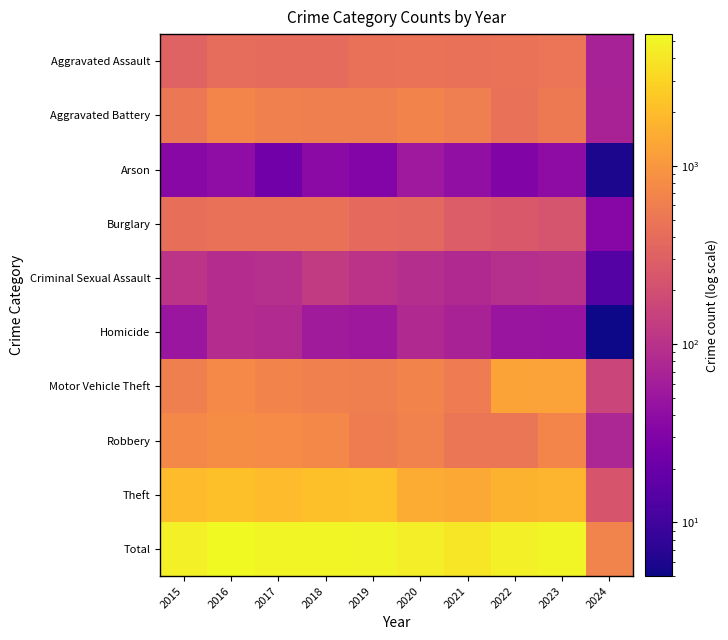

At which category does the chart reach its minimum across all series?

2024